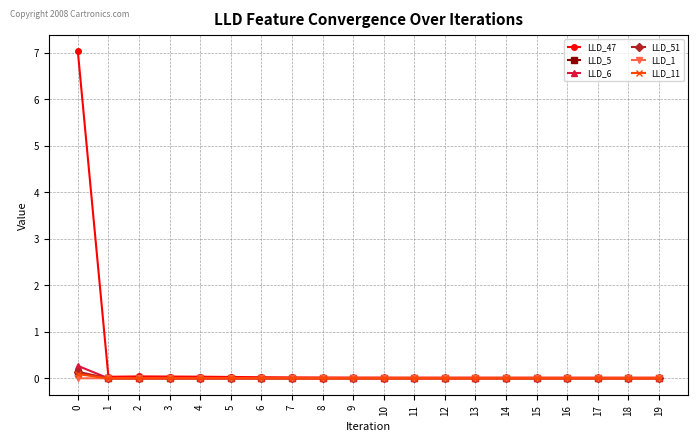

True or false: LLD_47 has a value of 0.0 at 8.

True